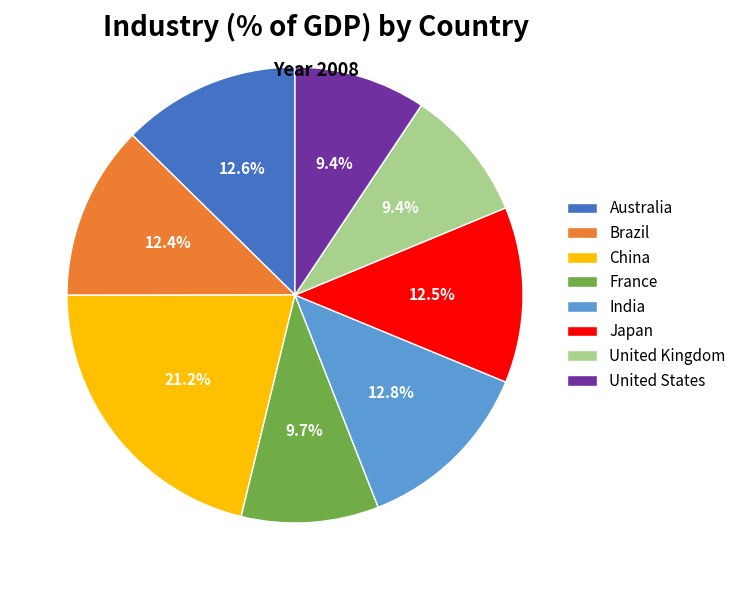

How many segments does this pie chart have?

8